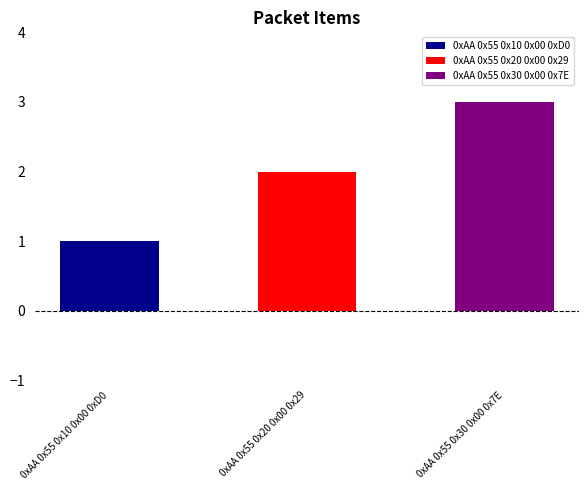

What position from the right is 0xAA 0x55 0x10 0x00 0xD0?

3